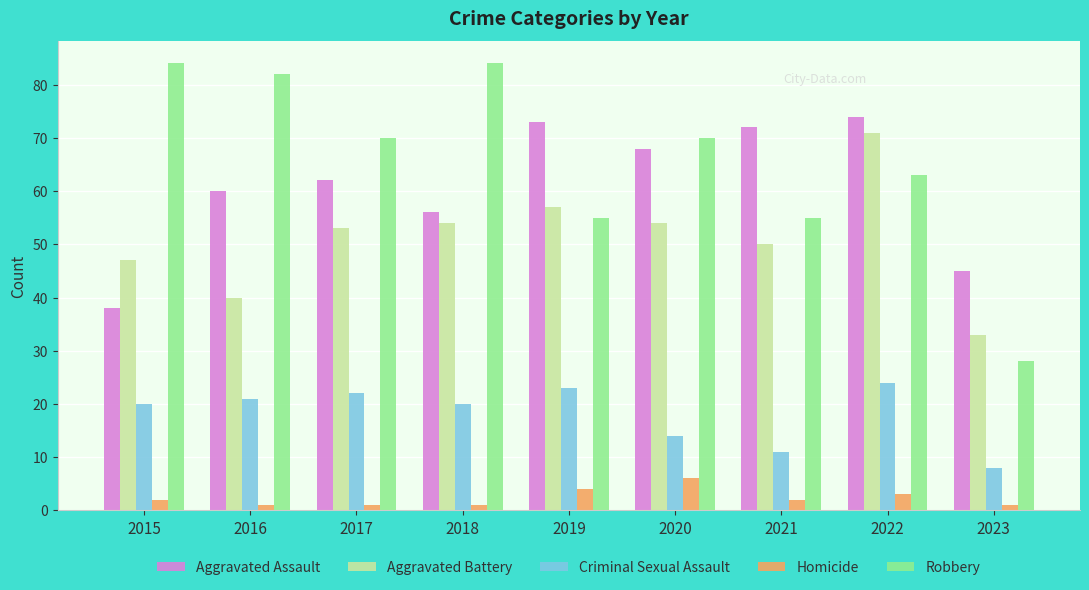

Count the number of categories in the chart.

9